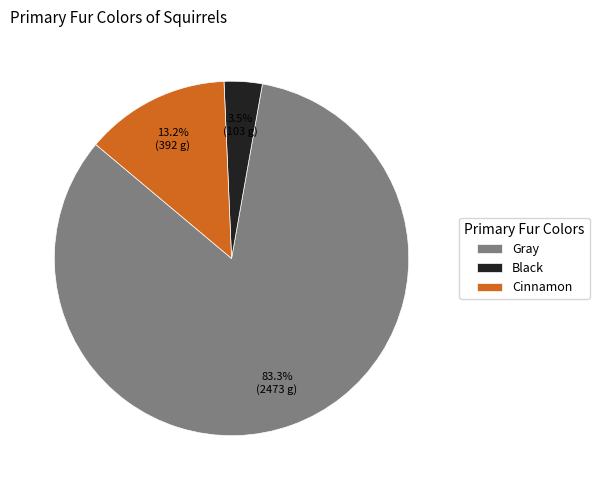

What percentage is NOT represented by Cinnamon?

86.8%